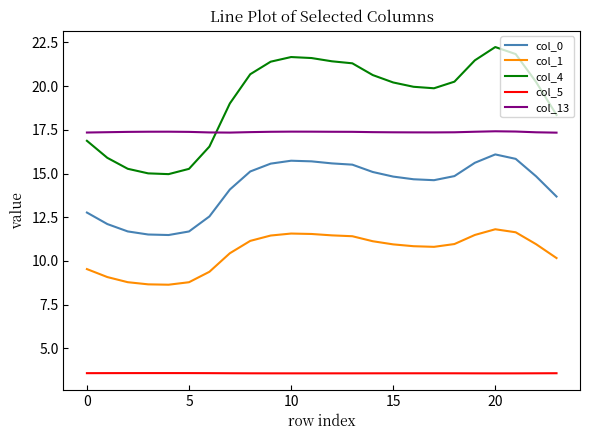

Which series has the largest total across all categories?

col_4